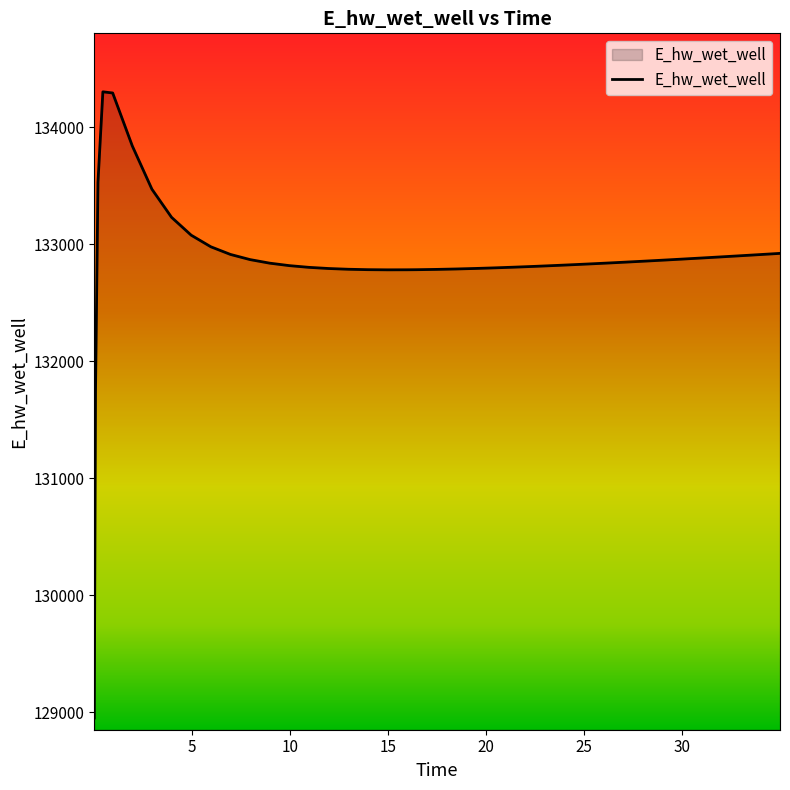

What is the difference between the maximum and minimum values?

5354.1